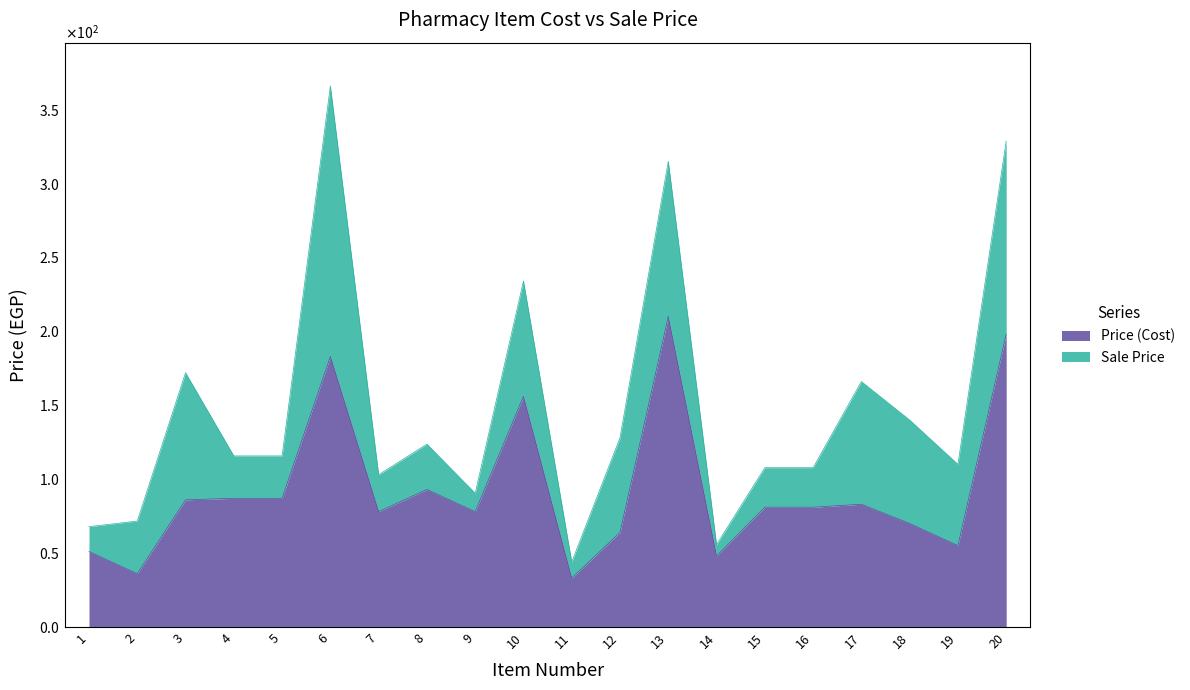

What is the sum of the values at 5 and 10?

243